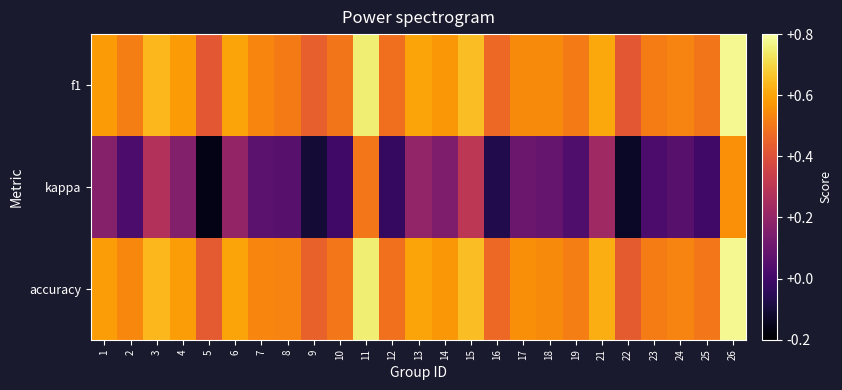

What is the spread (max minus min) of values at 3?

0.4